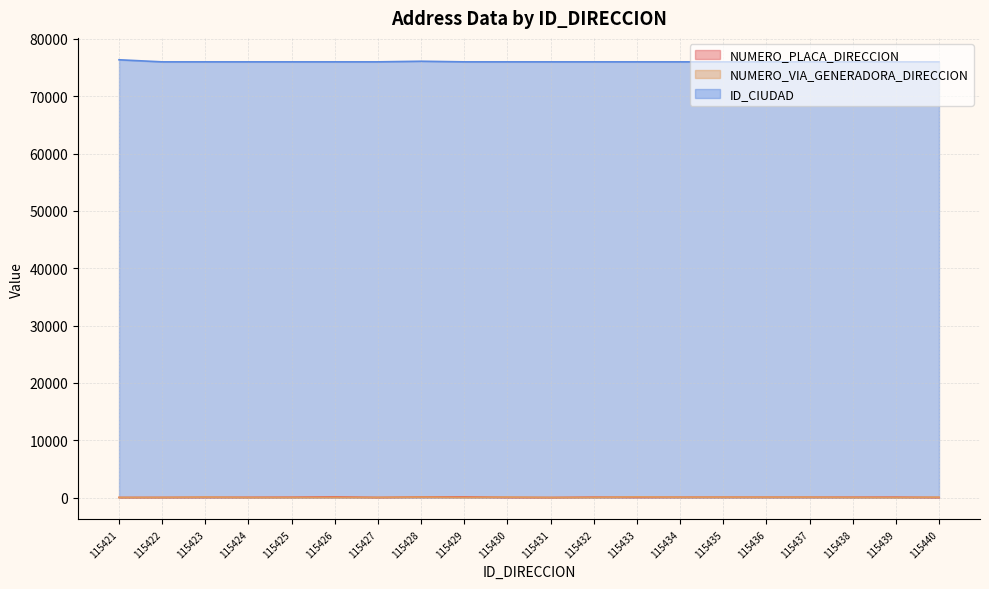

What is the difference between the NUMERO_PLACA_DIRECCION values at 115430 and 115436?

29